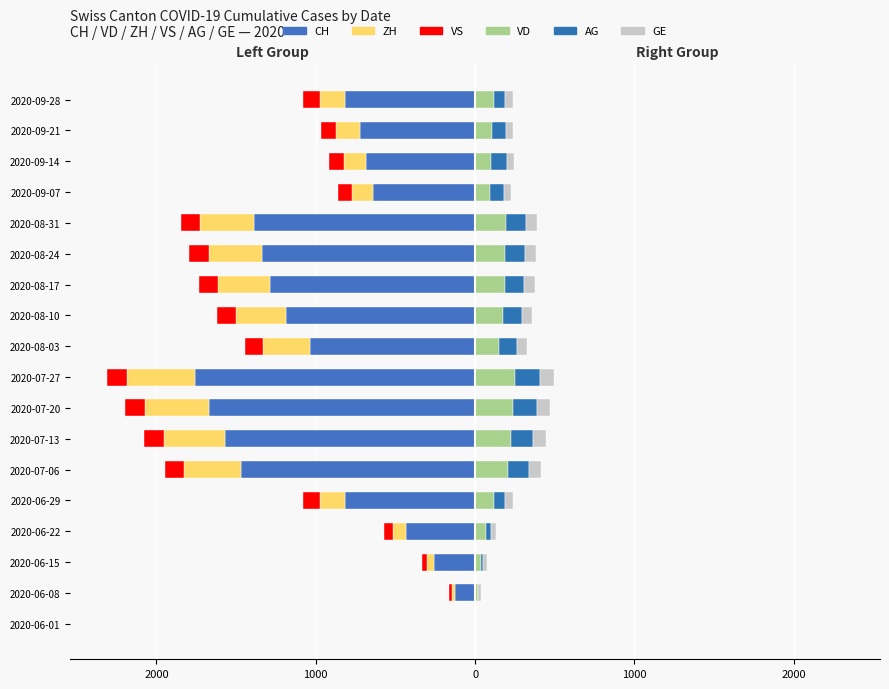

At how many categories does at least one series exceed -15?

18